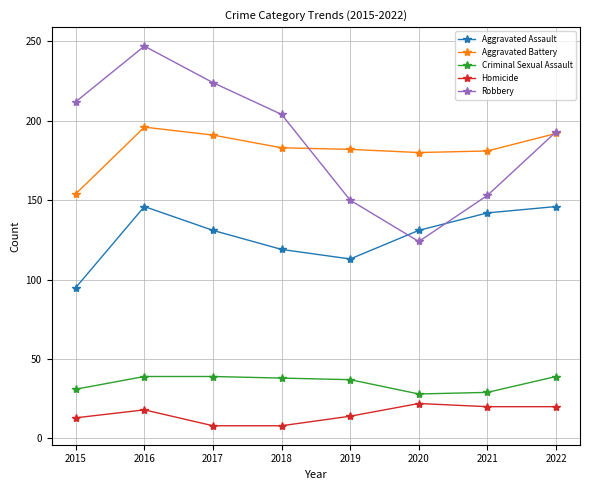

What are all the series names shown in the legend?

Aggravated Assault, Aggravated Battery, Criminal Sexual Assault, Homicide, Robbery